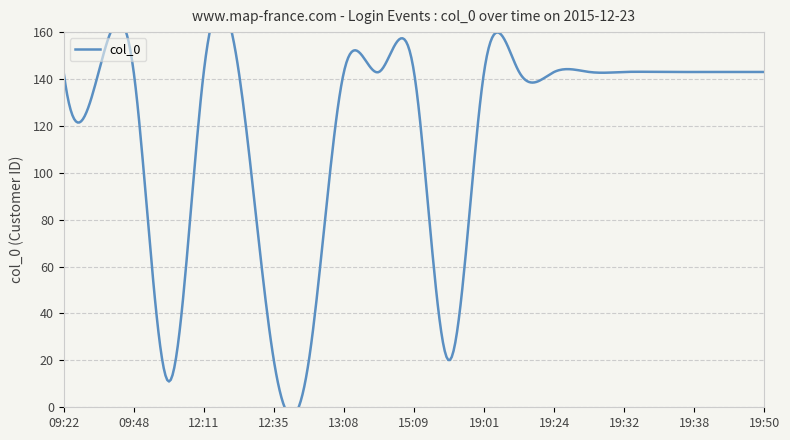

Rank the categories by value from highest to lowest.

09:22, 09:23, 09:48, 12:11, 12:32, 13:08, 13:54, 15:09, 19:01, 19:17, 19:24, 19:30, 19:32, 19:37, 19:38, 19:47, 19:50, 12:35, 12:49, 18:56, 11:55